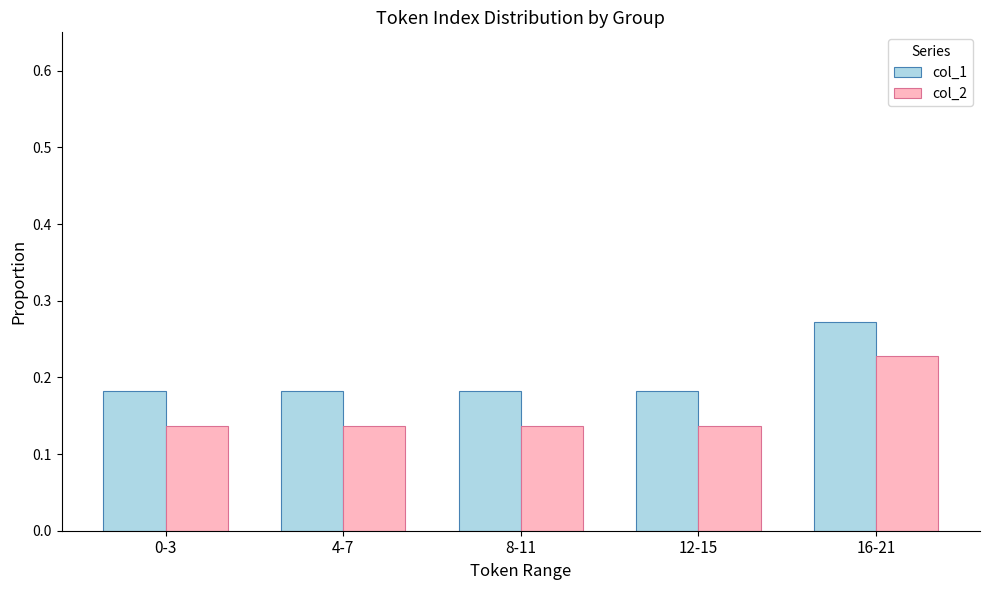

What is the label of the 3rd bar from the right?

8-11